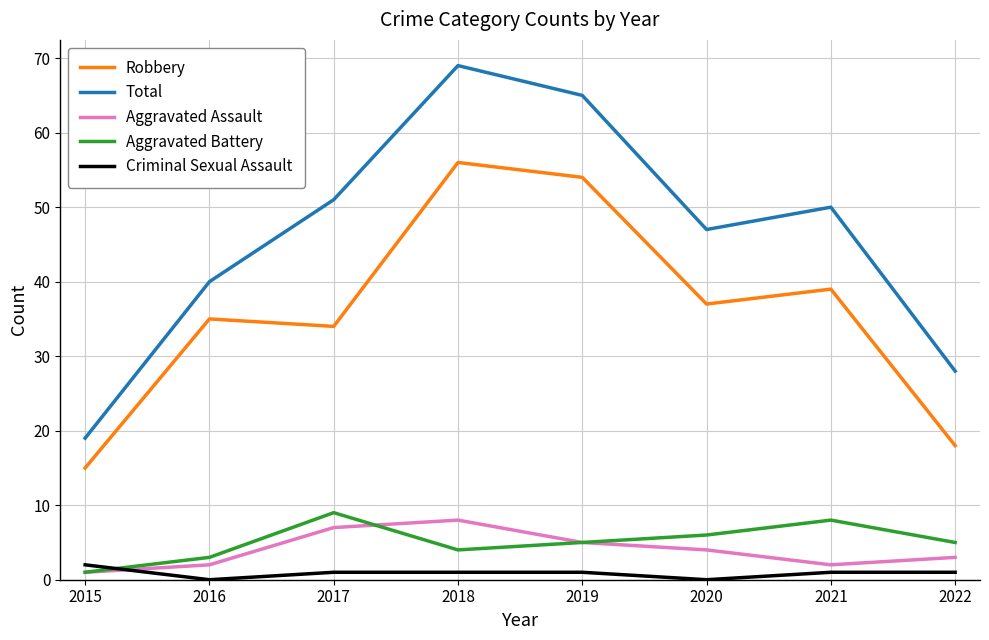

The value of Aggravated Assault at 2018 is 2. True or false?

False